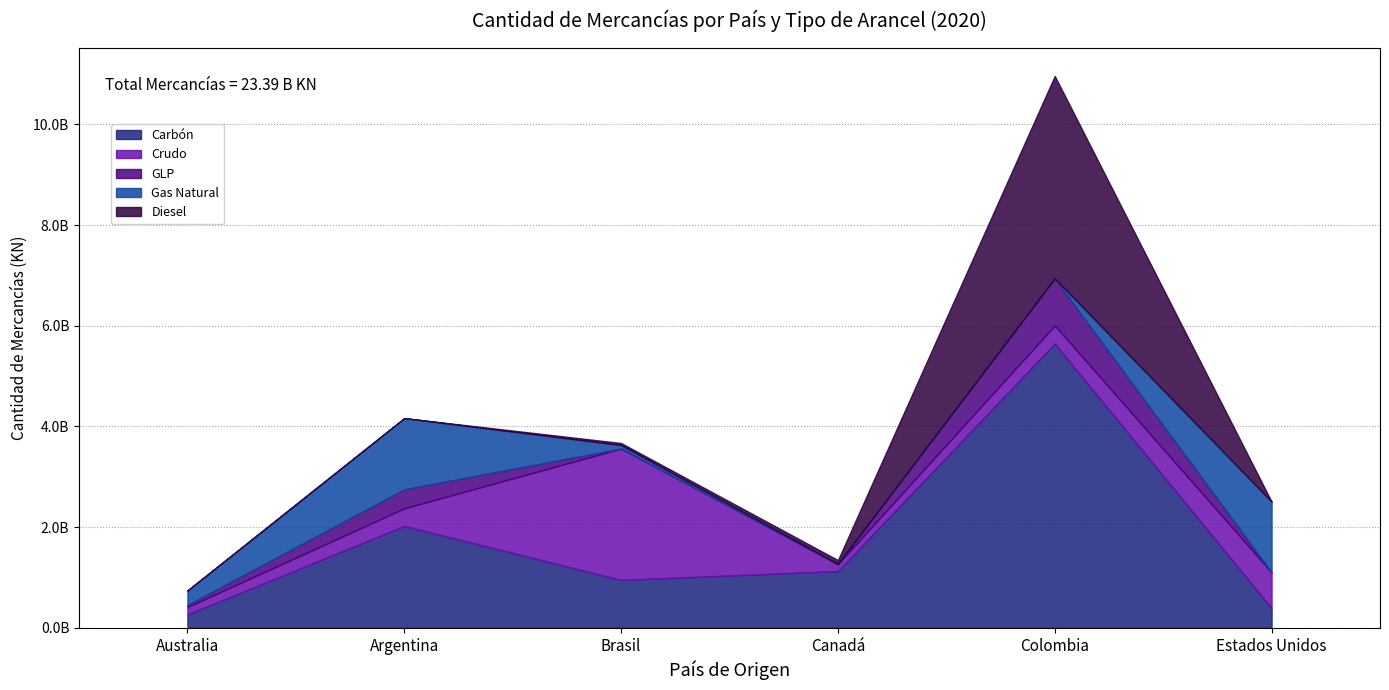

What is the label of the 4th point from the left?

Canadá